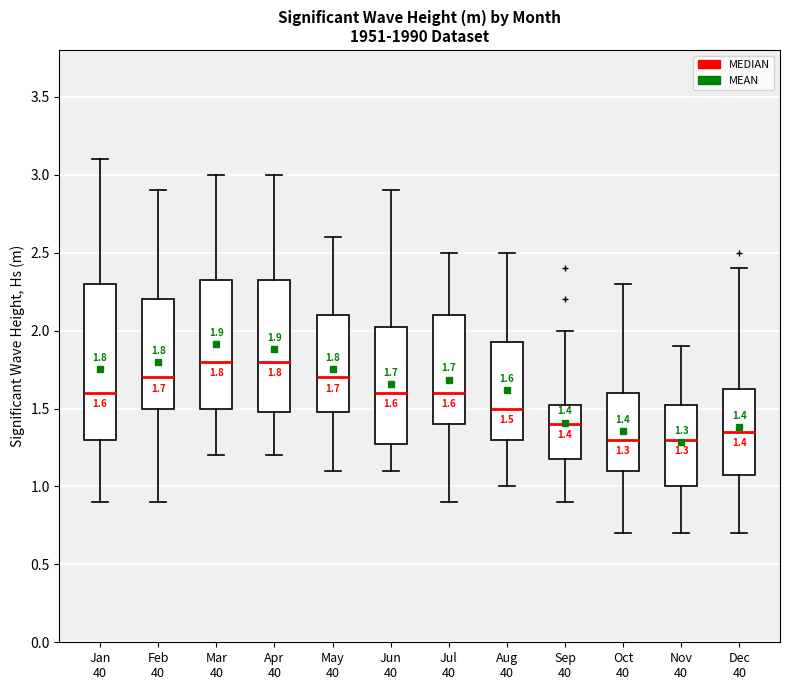

Which box is the tallest, from its lower edge to its upper edge?

Jan 40